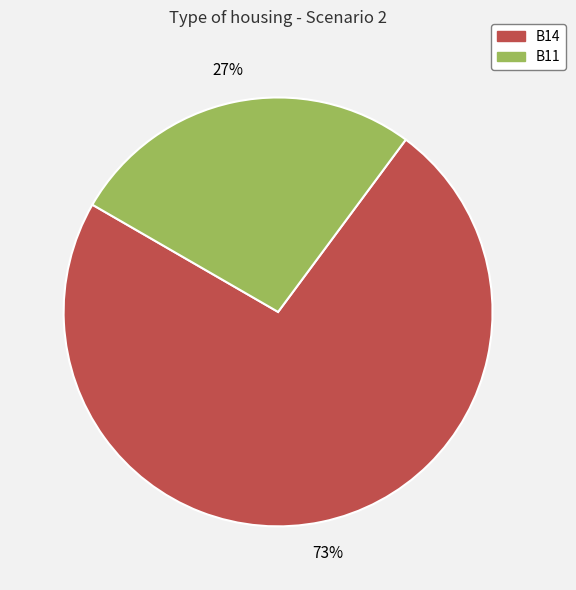

Is it true that B14 is 73% of the pie?

True